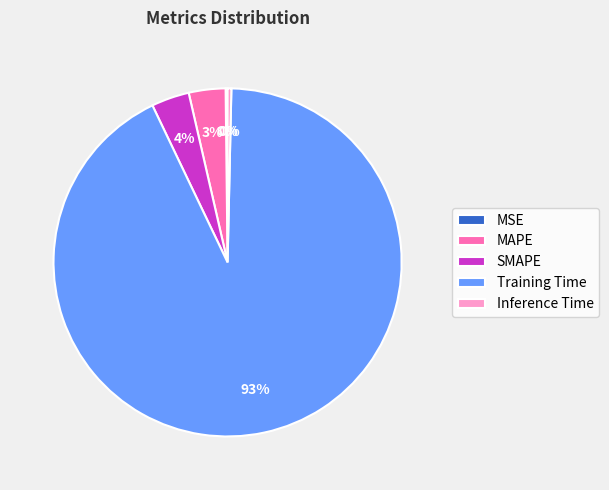

Between Training Time and SMAPE, which is larger?

Training Time